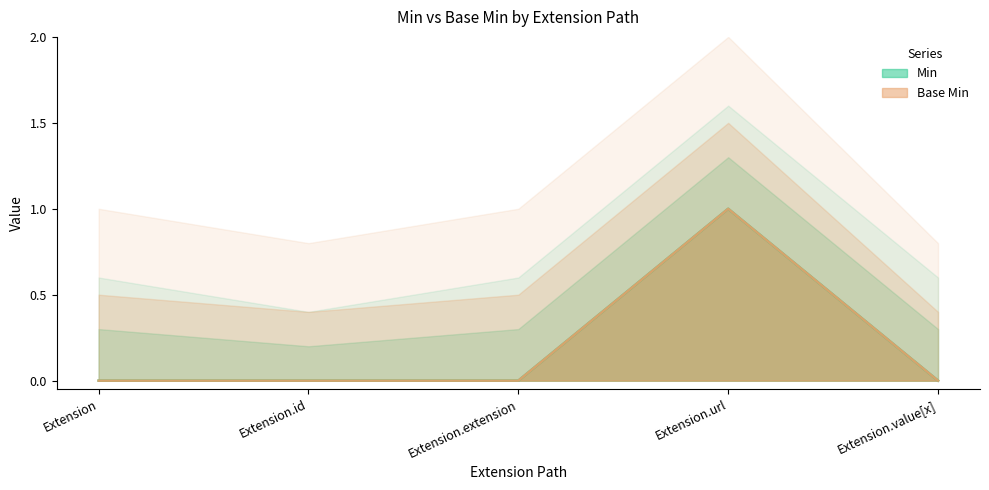

Reading right to left, list all the values displayed in this chart.

Min: Extension.value[x]=0	Extension.url=1	Extension.extension=0	Extension.id=0	Extension=0
Base Min: Extension.value[x]=0	Extension.url=1	Extension.extension=0	Extension.id=0	Extension=0